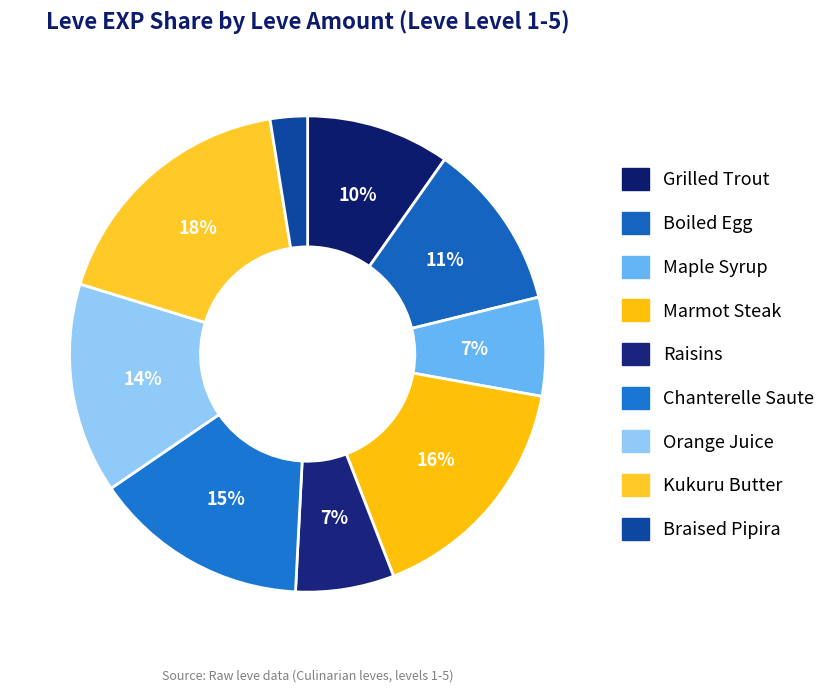

How many segments does this pie chart have?

9